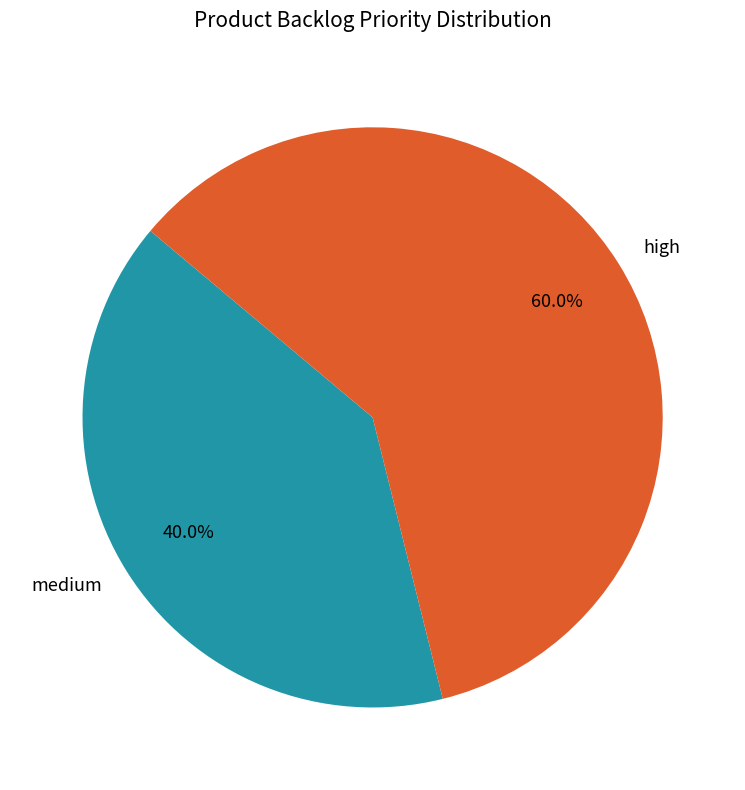

What is the total percentage of high and medium?

100.0%